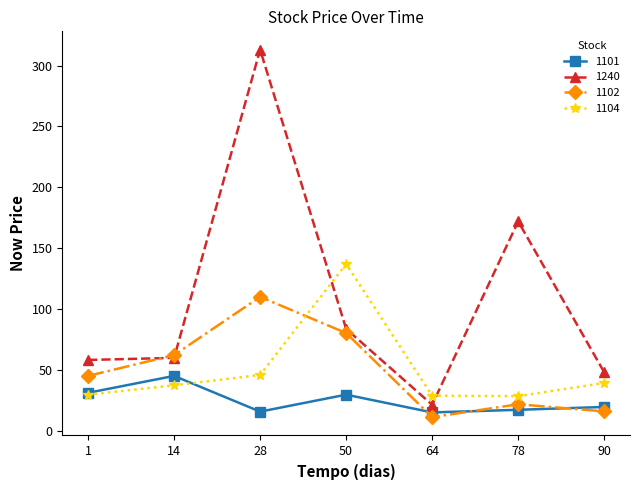

What is the maximum value shown in the chart?

313.0